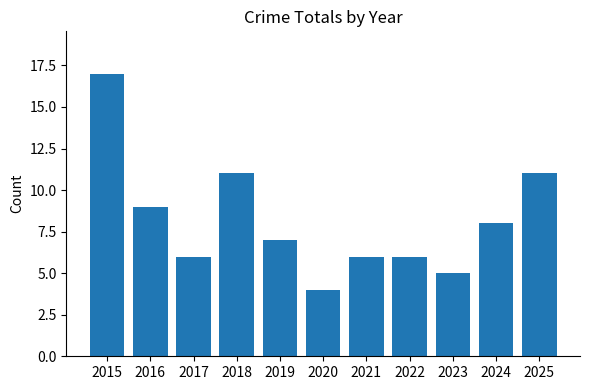

How many bars are there in total?

11